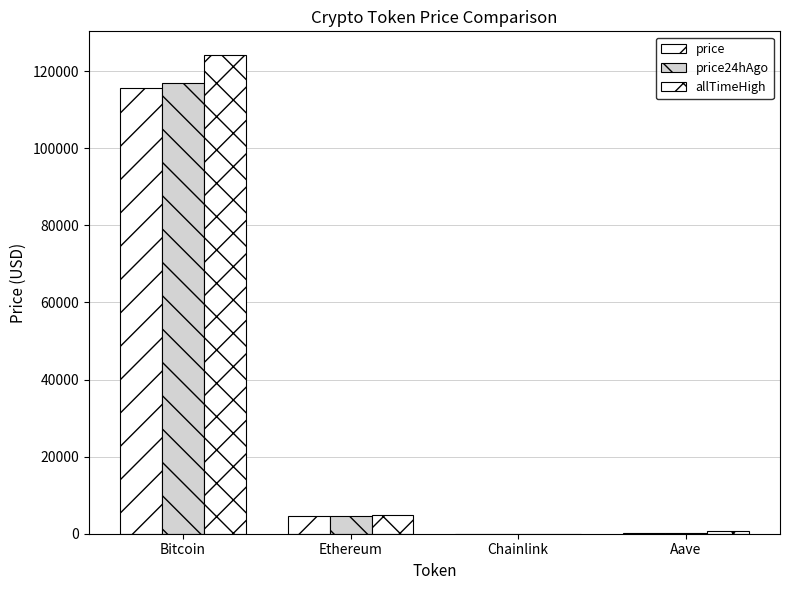

What is the average value of the price24hAgo series?

30436.8